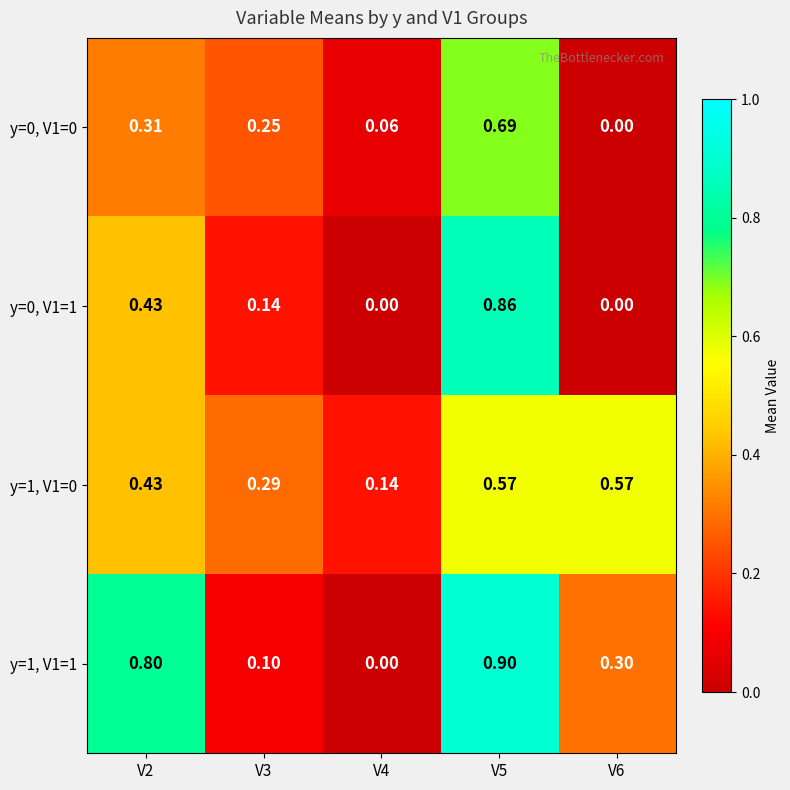

Which series has the widest spread of values?

y=1, V1=1